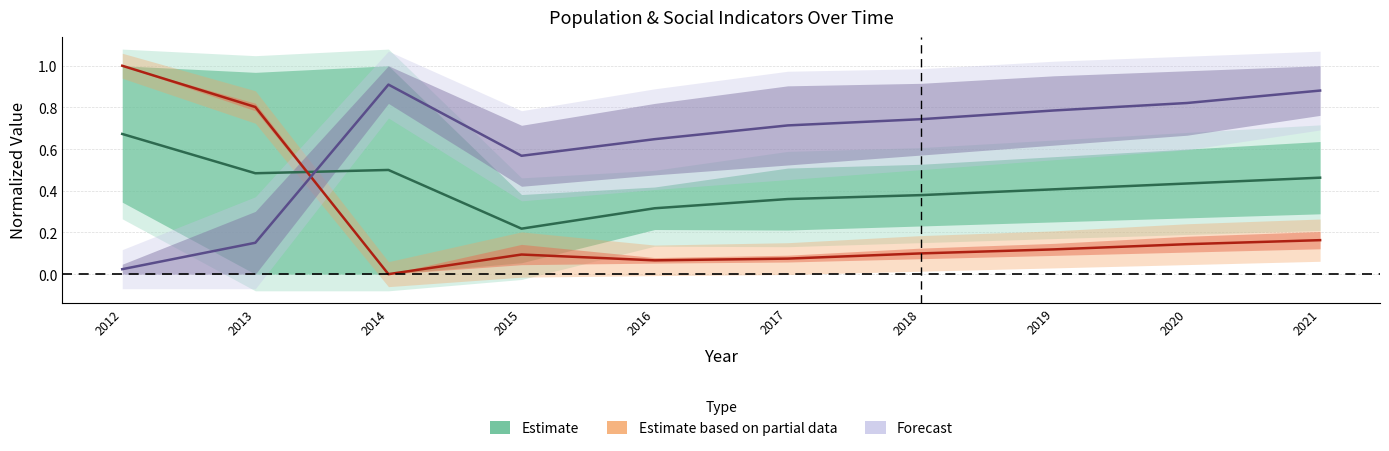

Is this an area chart (filled region under the line)?

No